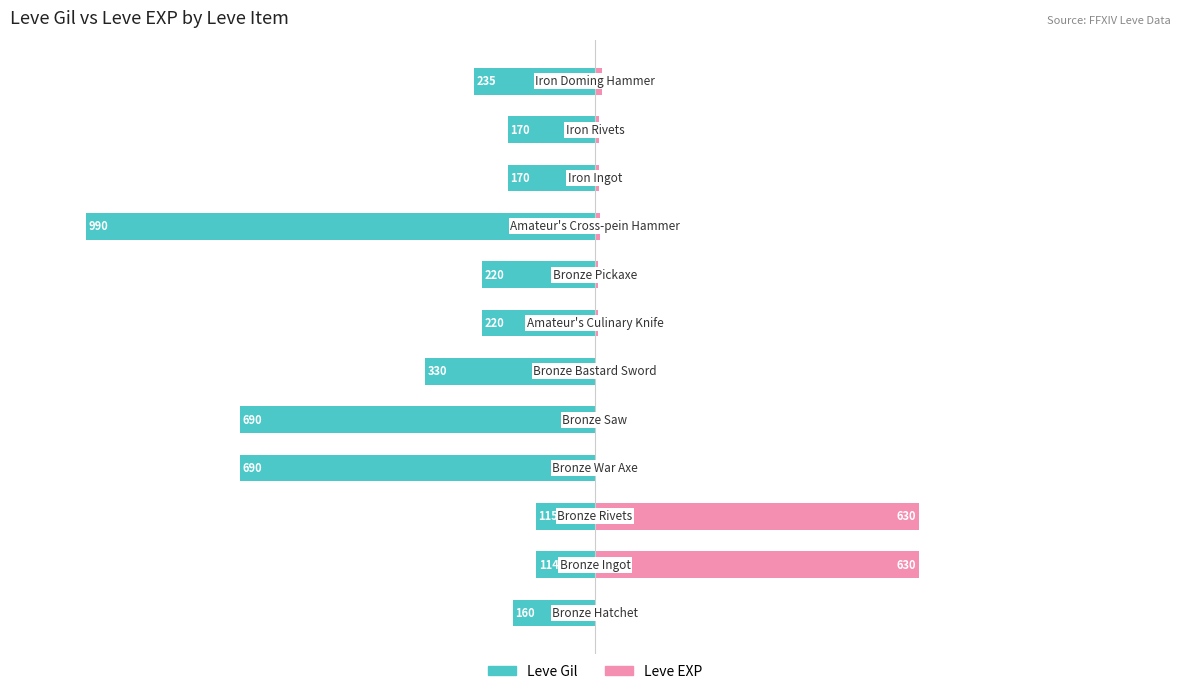

Count the number of data series in this chart.

2